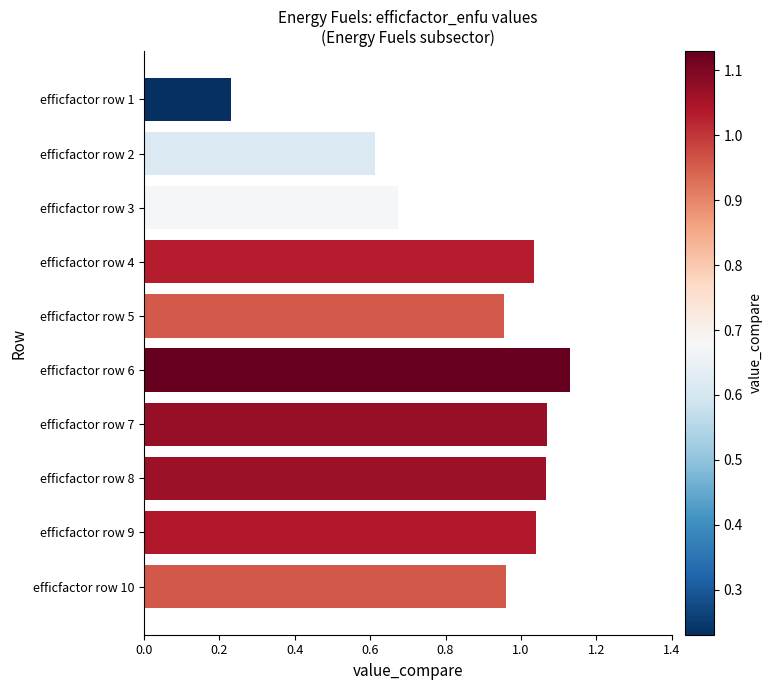

At which label is the value closest to 0?

efficfactor row 1